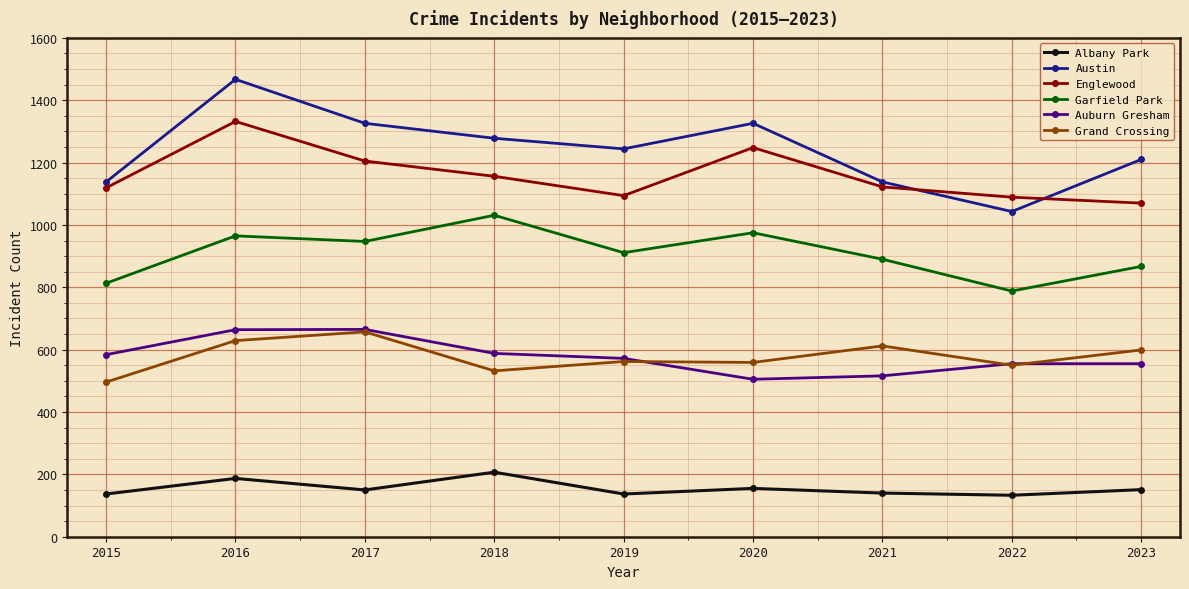

Is it true that Garfield Park equals 301 at 2023?

False